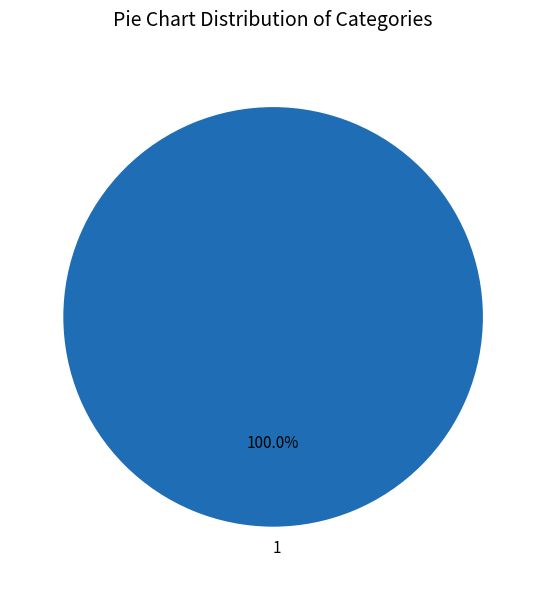

Is there any slice that represents more than half of the pie?

Yes